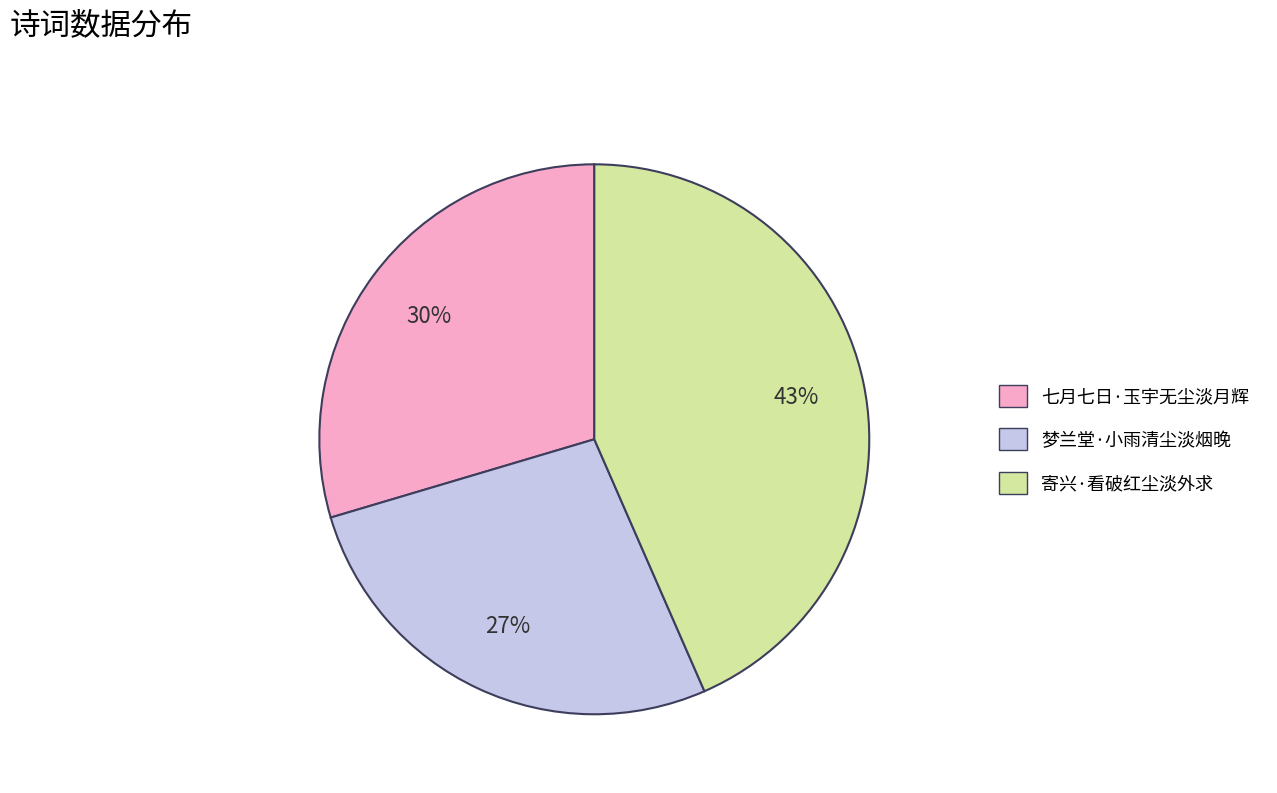

Count the number of slices in the pie.

3